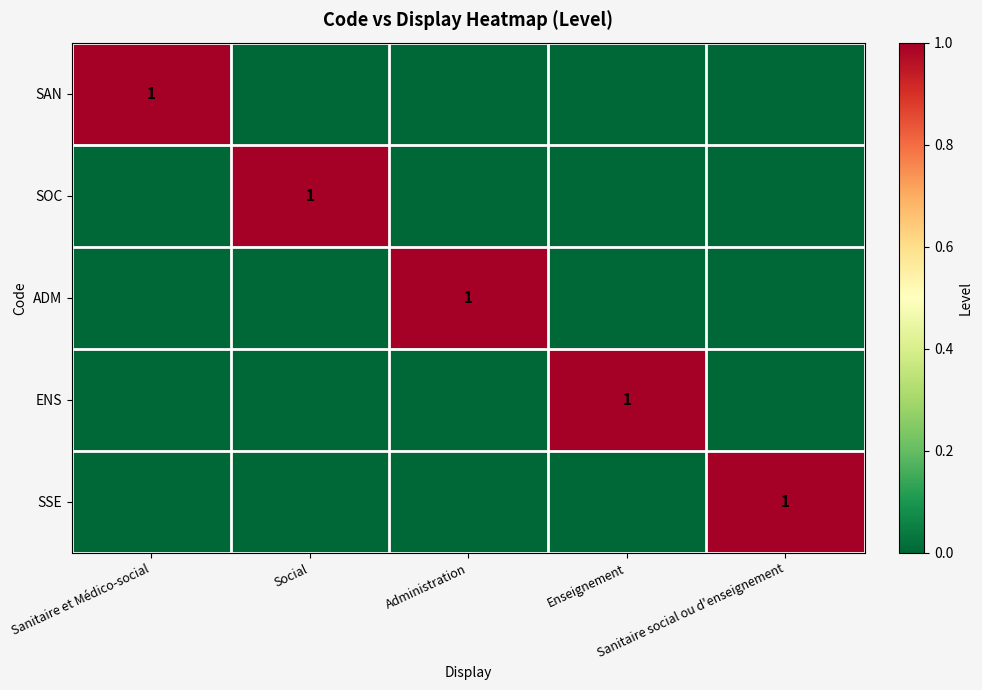

How many ENS values are between 0 and 1?

5